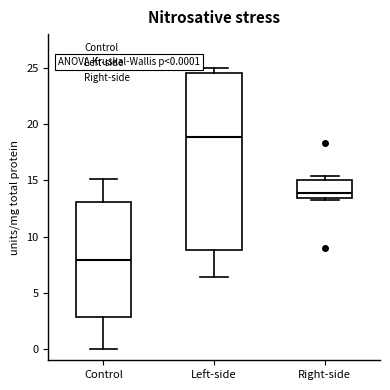

Which box's median line is the lowest?

Control